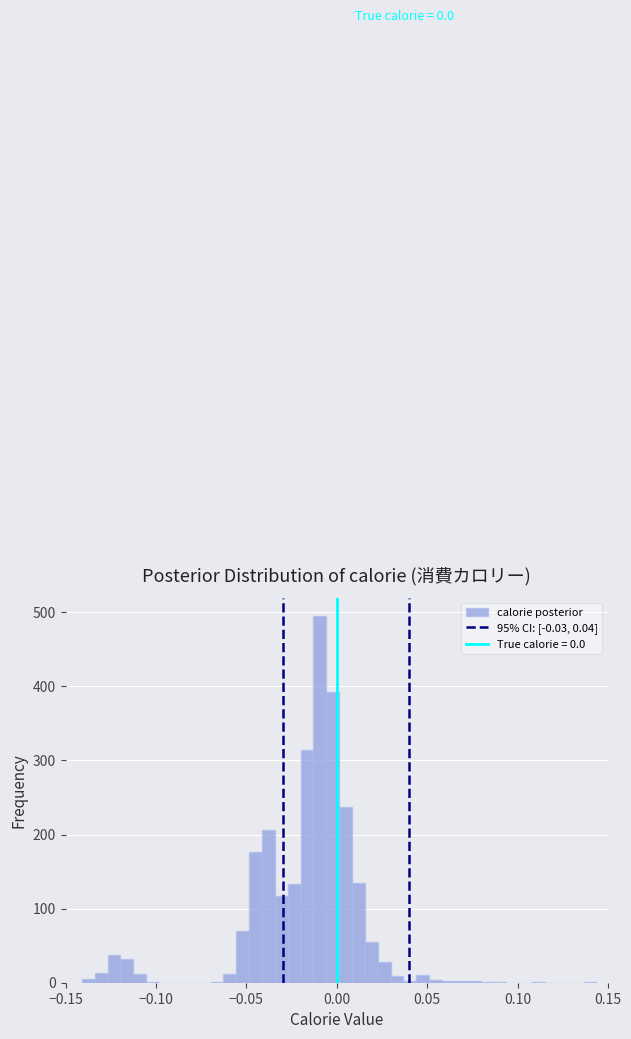

Around what value on the x-axis is the tallest bar? Give the approximate position of its centre, as read against the axis.

-0.010